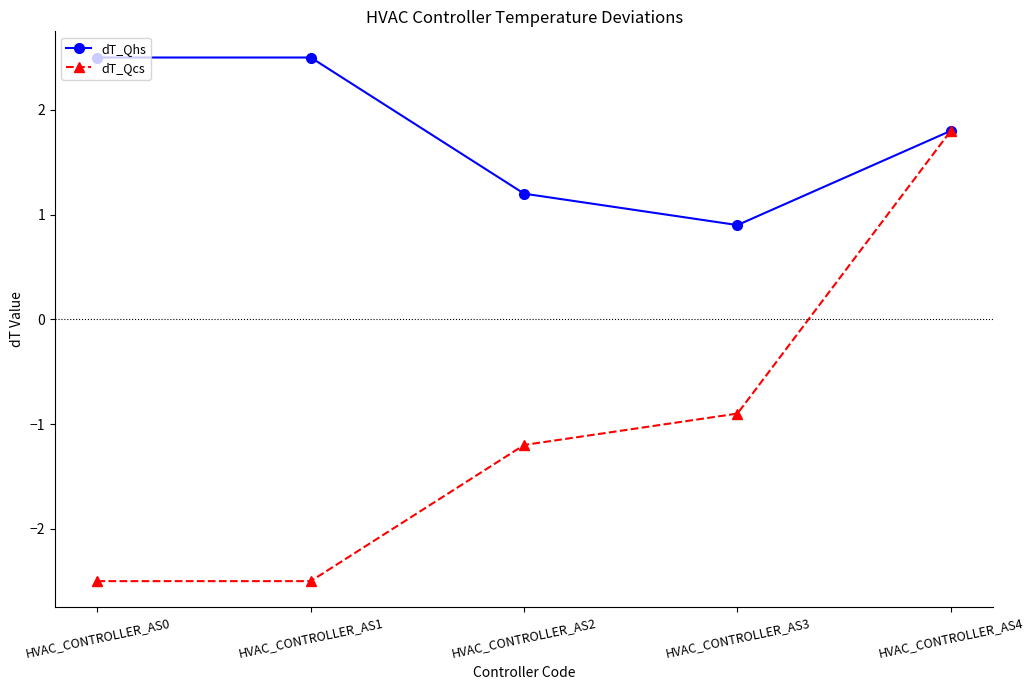

Is this an area chart (filled region under the line)?

No